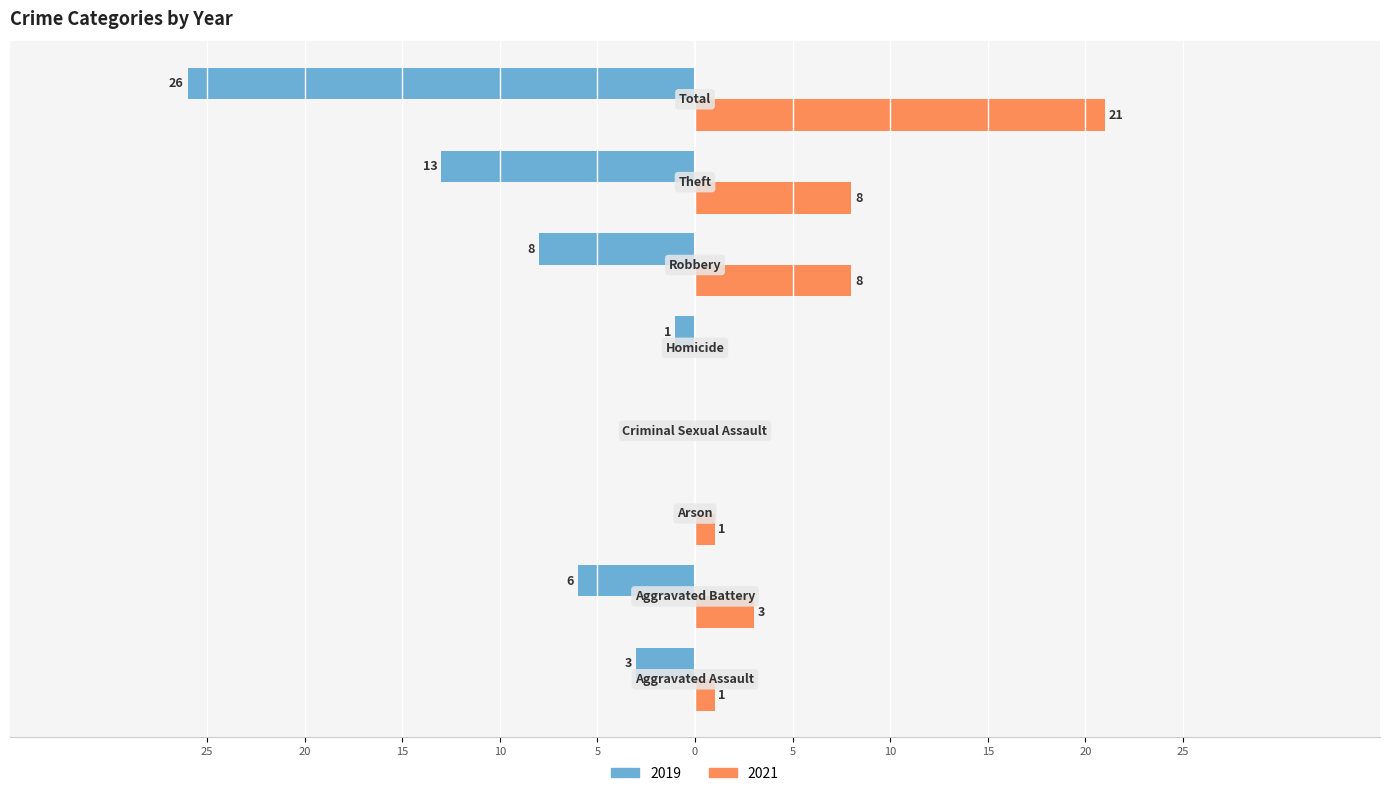

What are all the series names shown in the legend?

2019, 2021